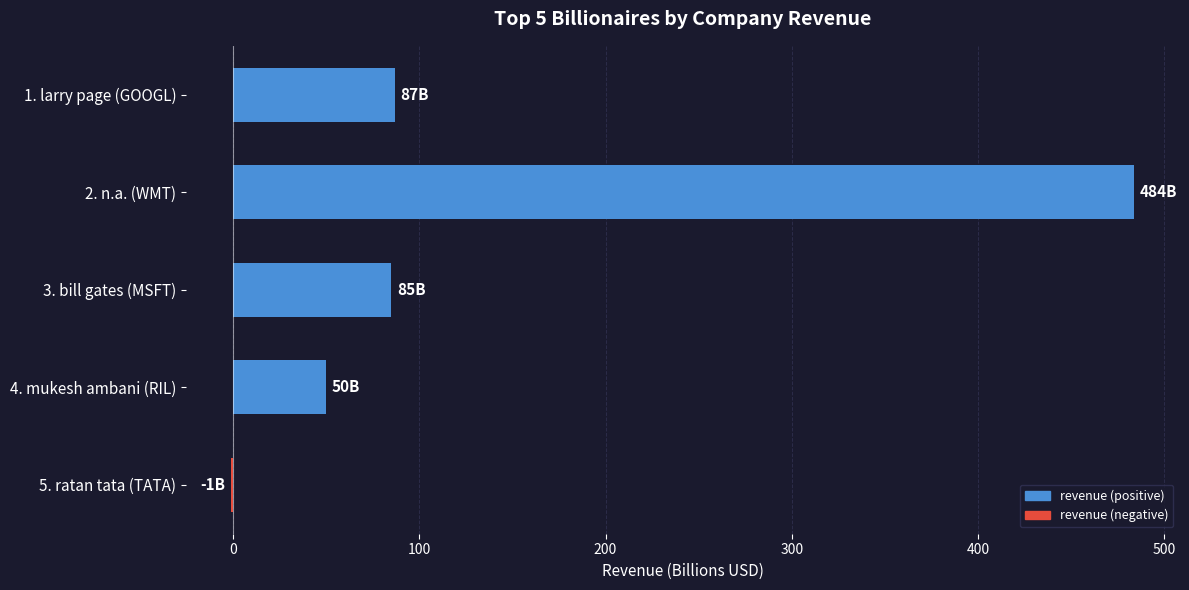

What is the greatest value displayed?

484